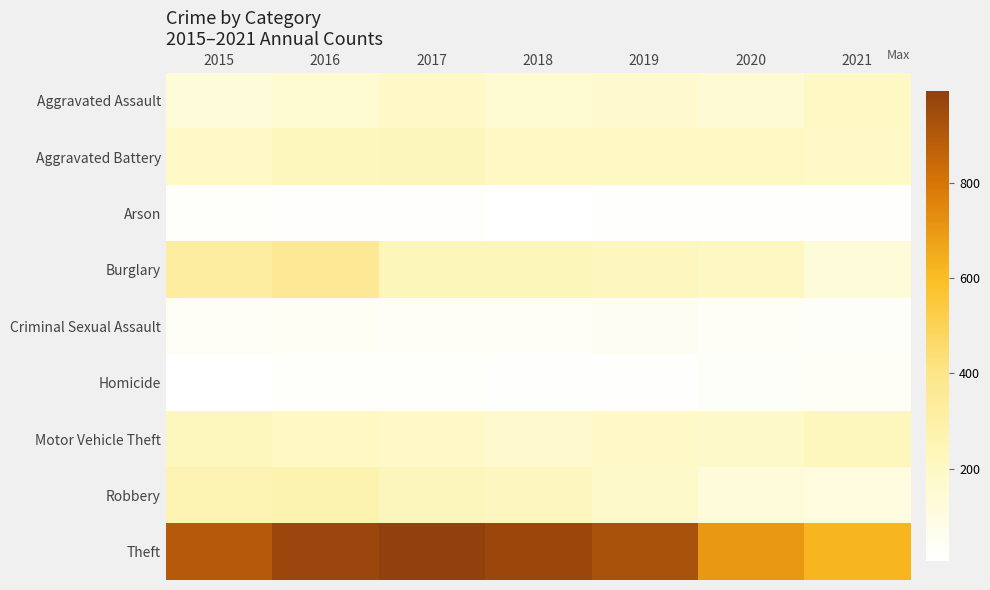

What is the maximum value shown in the chart?

993